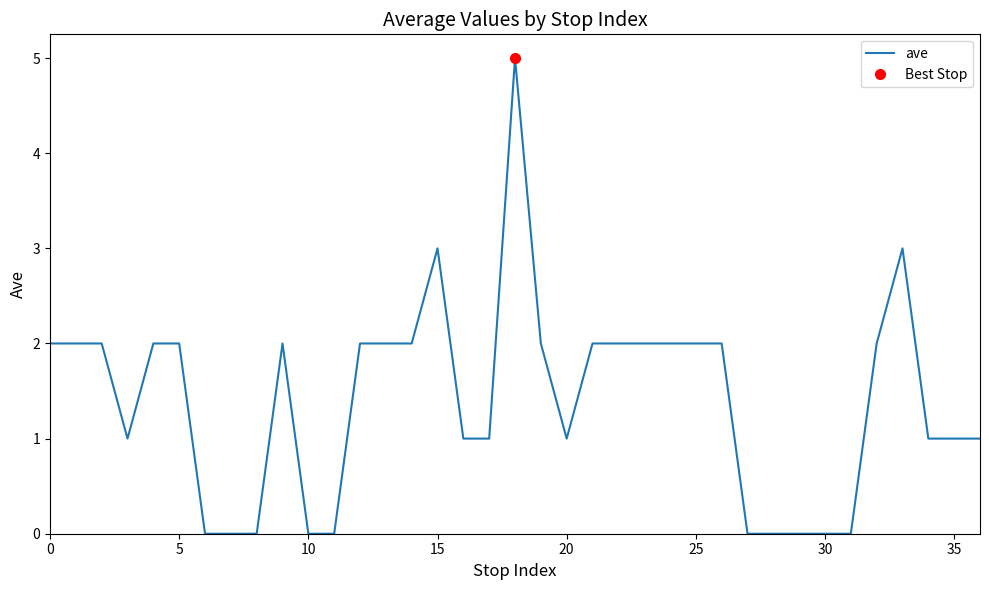

True or false: the data shows 2 at 26.

True